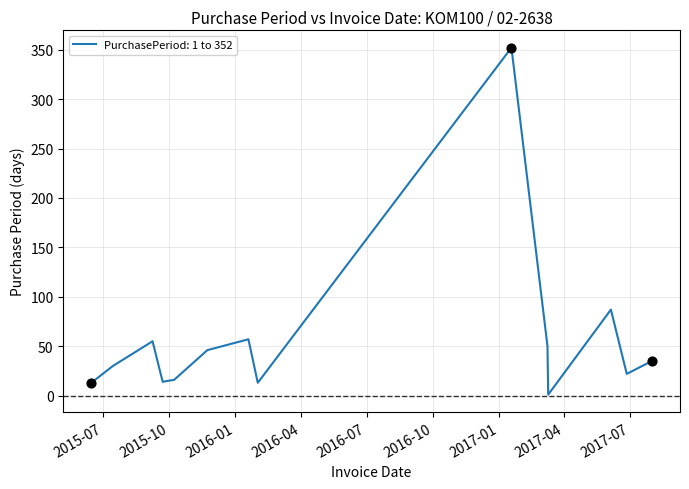

What is the greatest value displayed?

352